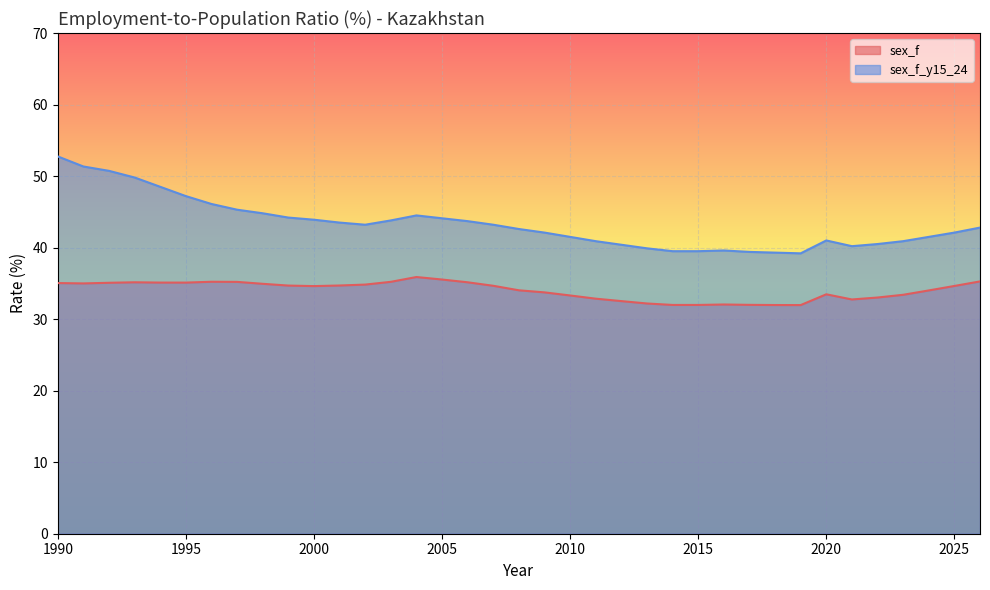

What is the value of the sex_f_y15_24 point at the 18th from the left?

43.2